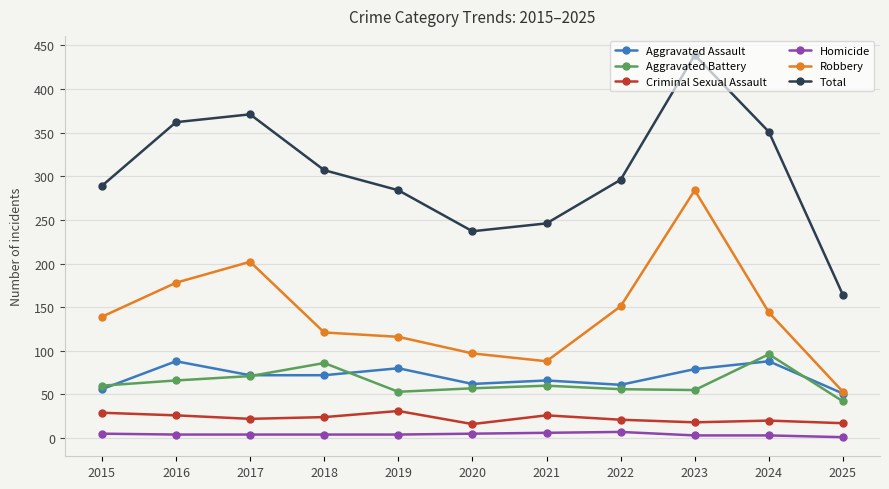

In Robbery, how many points are lower than both neighbors (excluding endpoints)?

1